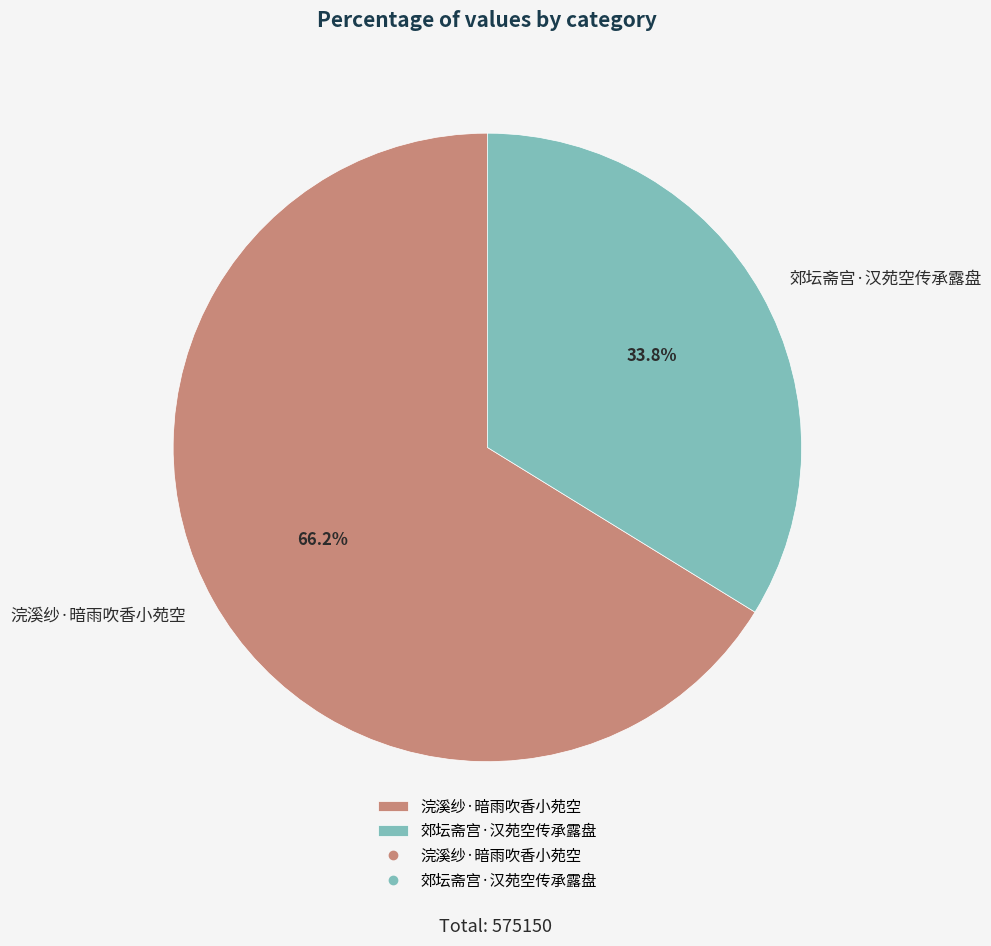

To the nearest percent, what is the difference between the largest and smallest slice percentages?

32%